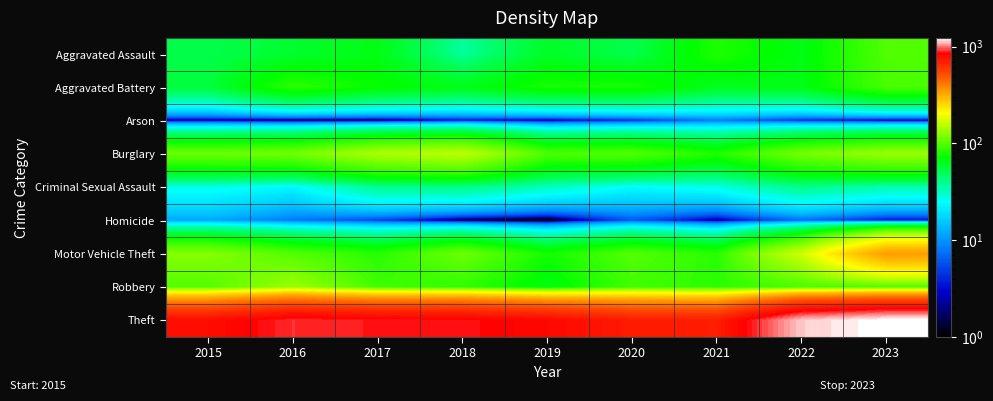

At which category is the sum across all series the highest?

2023